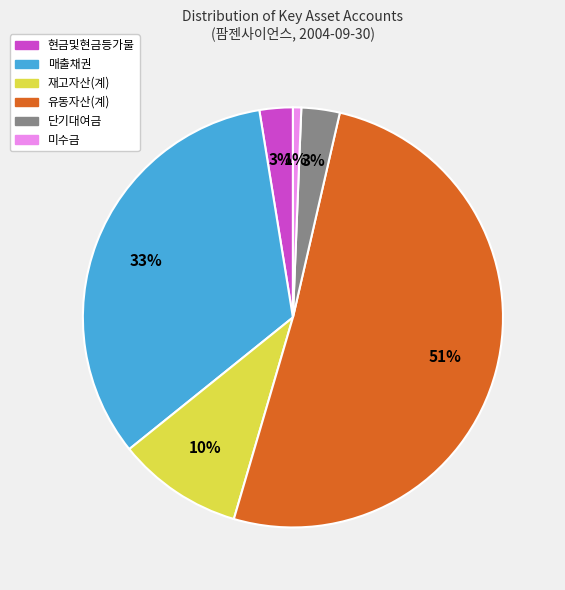

Is it true that 현금및현금등가물 is 13% of the pie?

False